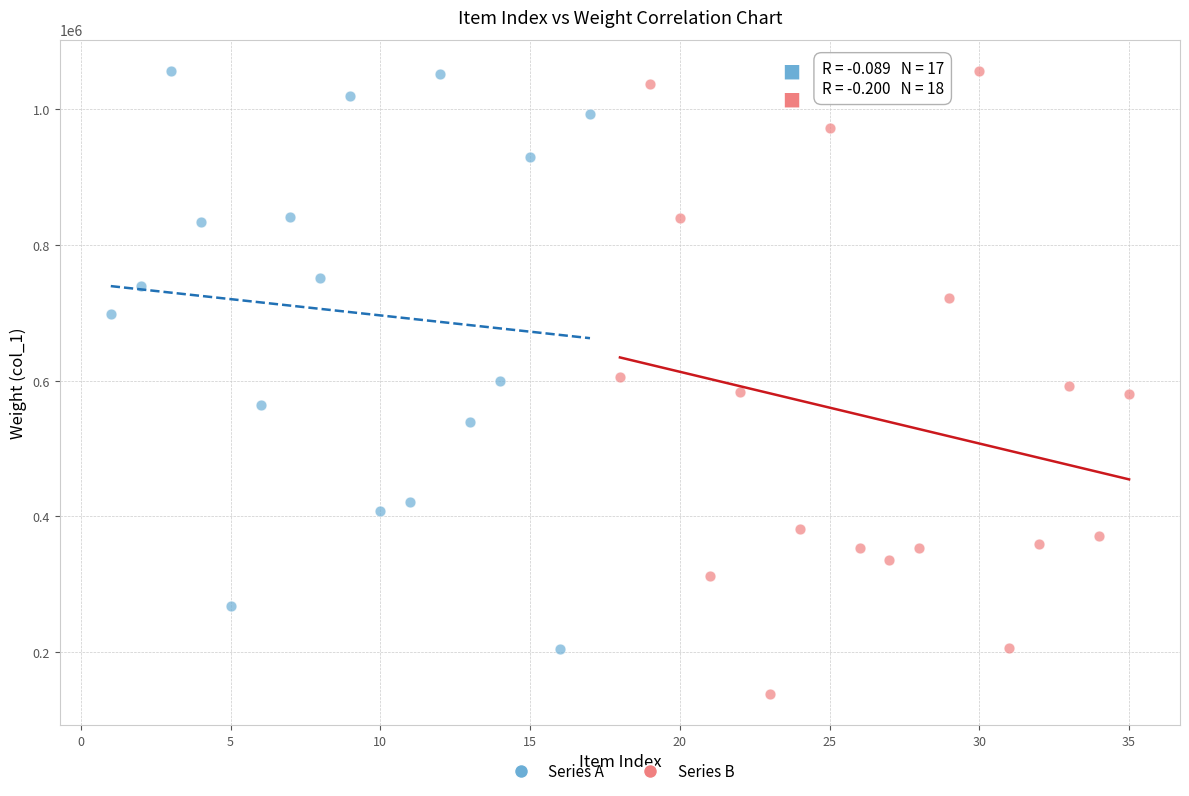

Which series has the largest Y range (max minus min)?

Series B